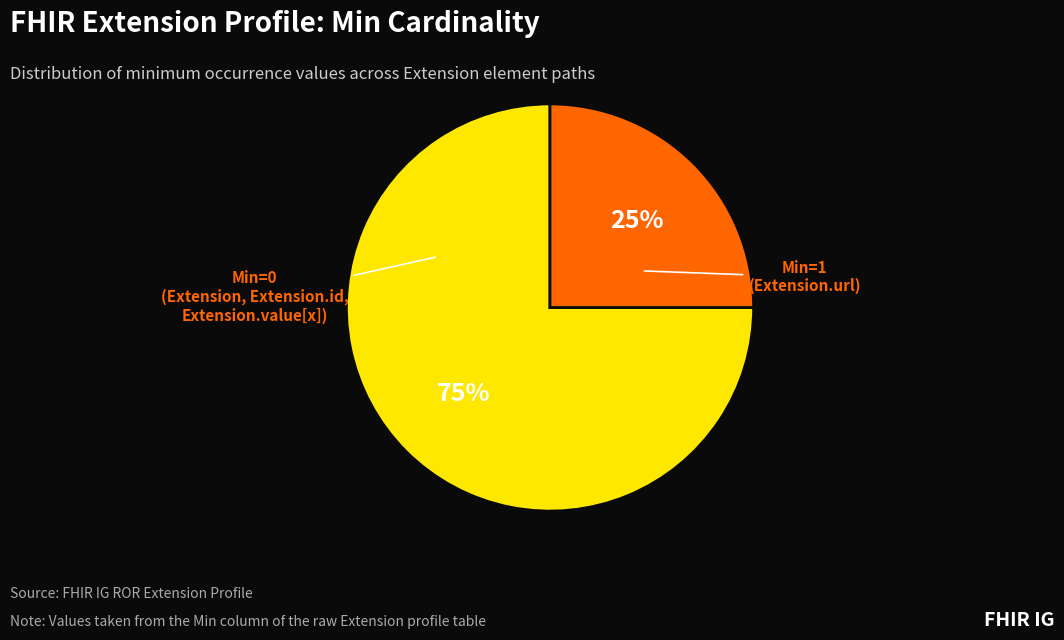

To the nearest percent, what is the average slice percentage?

50%